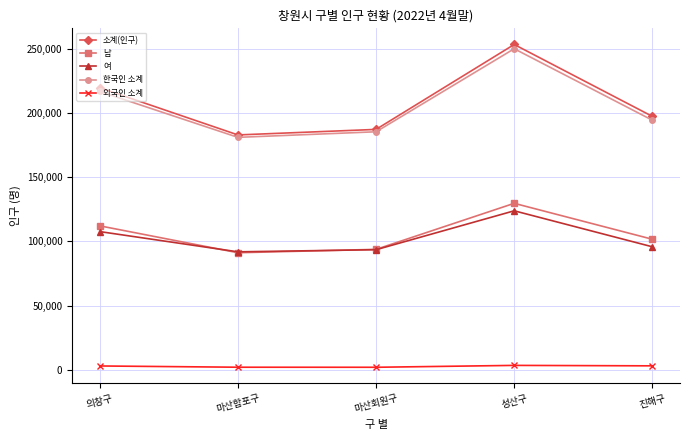

The 소계(인구) series shows 90087 at 마산합포구. True or false?

False